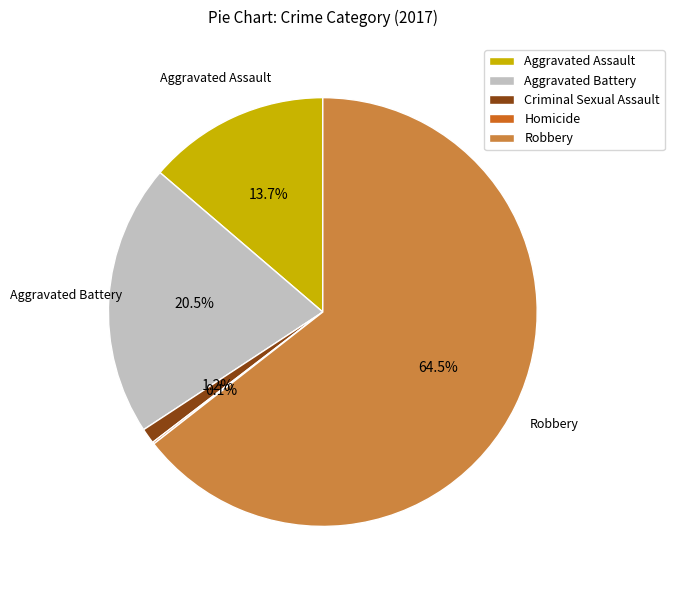

Is there any slice that represents more than half of the pie?

Yes